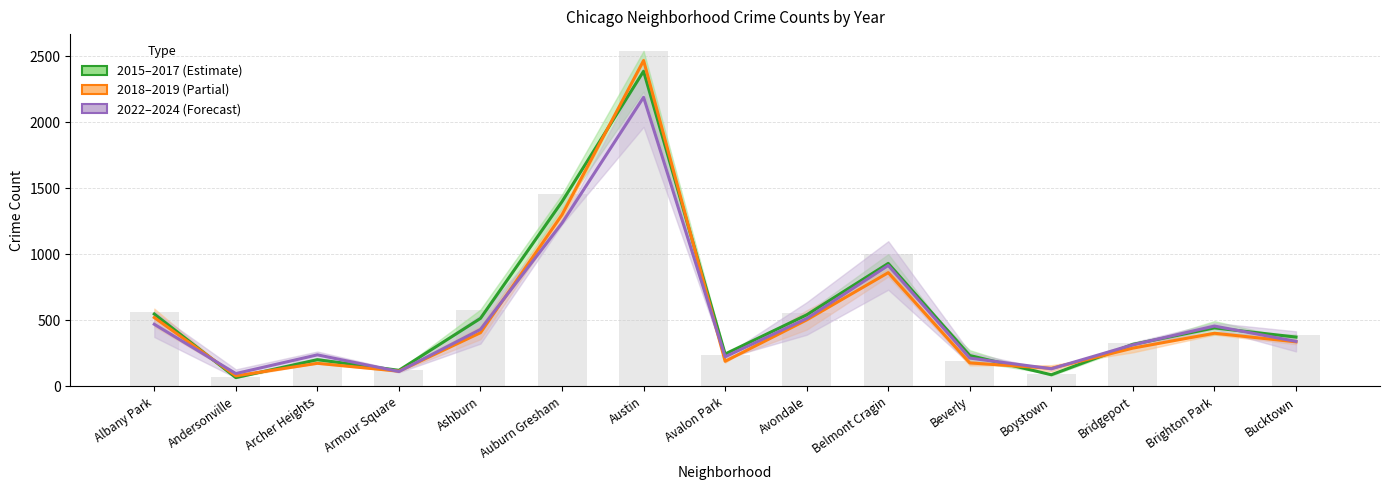

Is it true that 2019 equals 58.4 at Bridgeport?

False